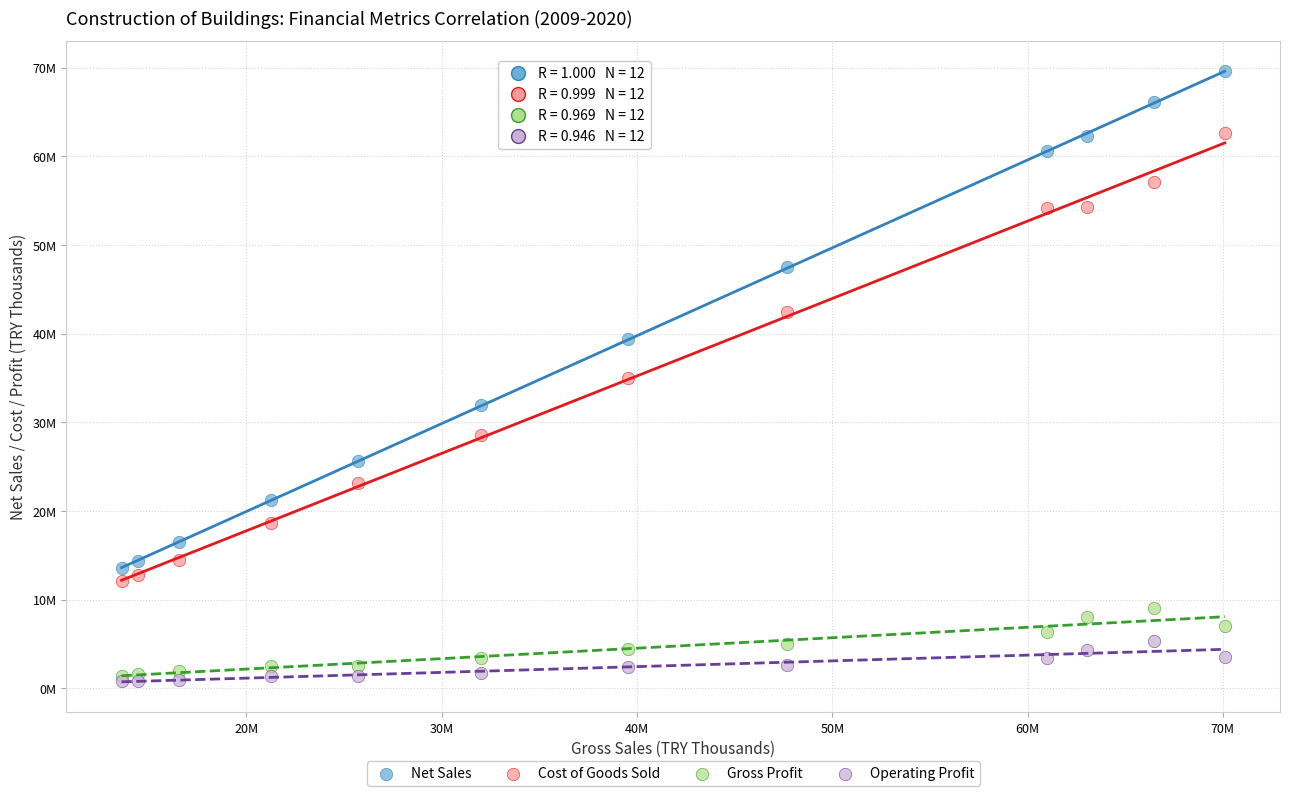

Which series has the largest Y range (max minus min)?

Net Sales